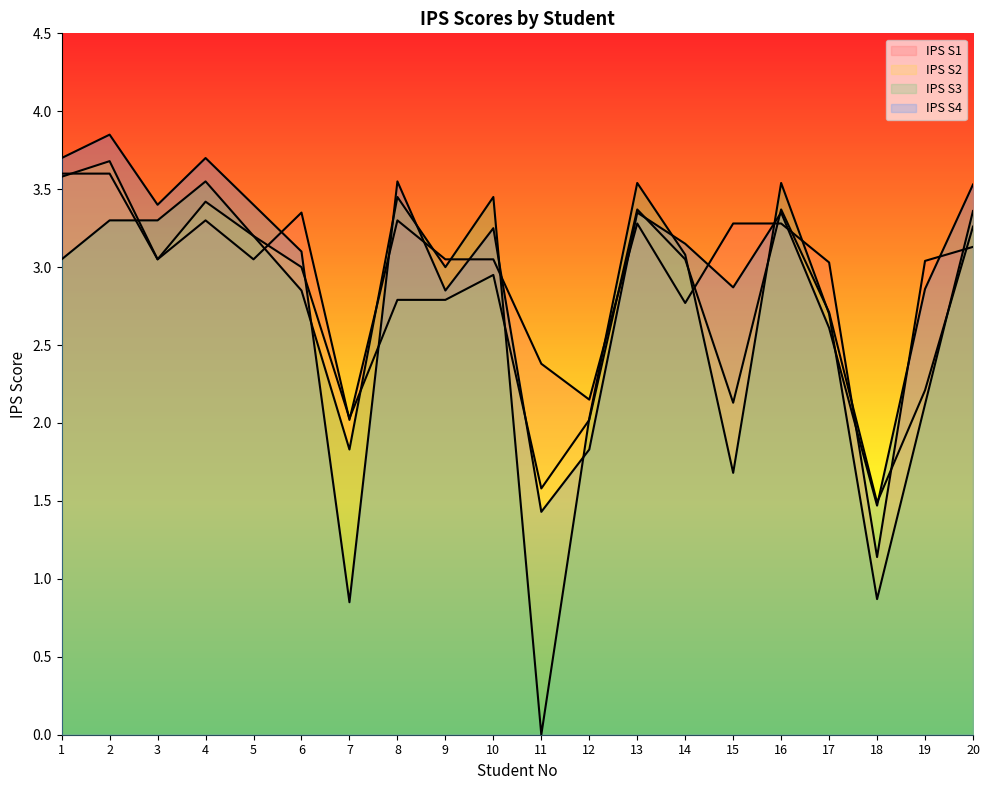

True or false: IPS S4 and IPS S1 cross at least once.

True